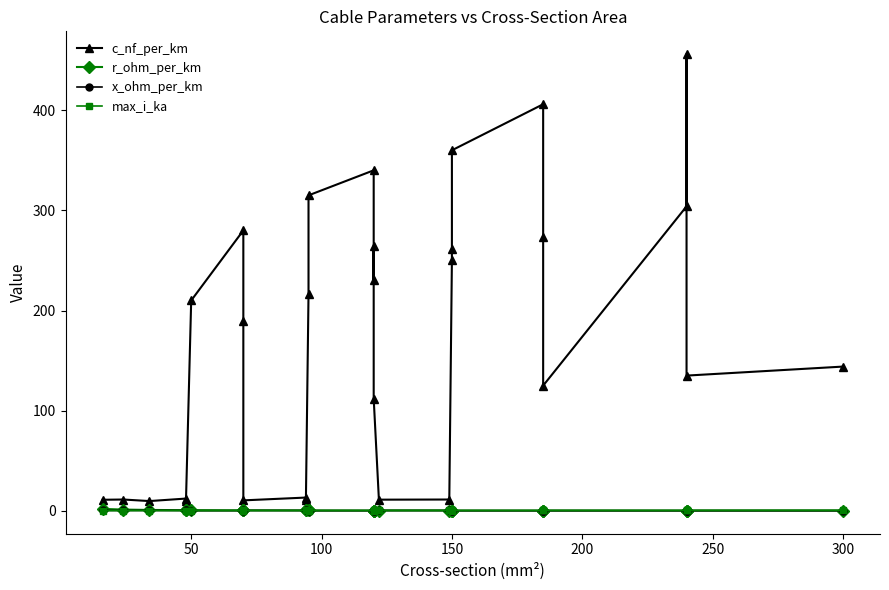

Count the number of data series in this chart.

4